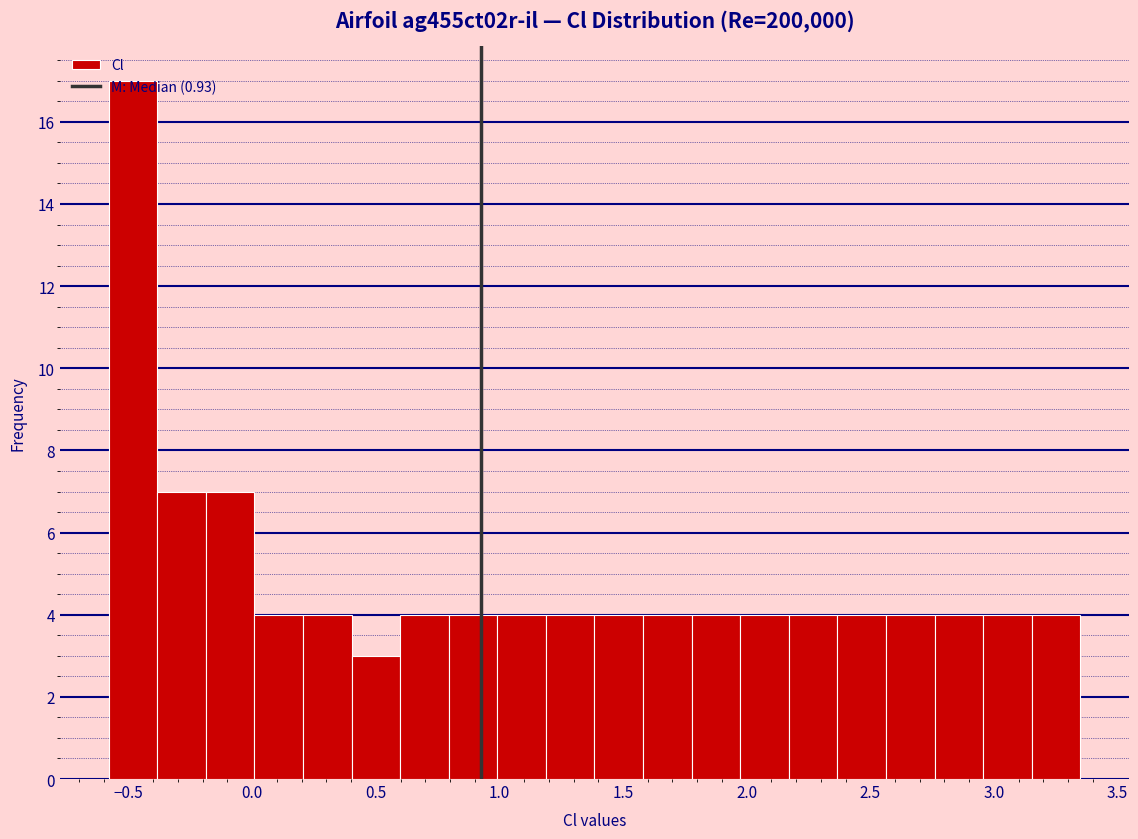

Read against the x-axis, roughly where is the centre of the tallest bar?

-0.50